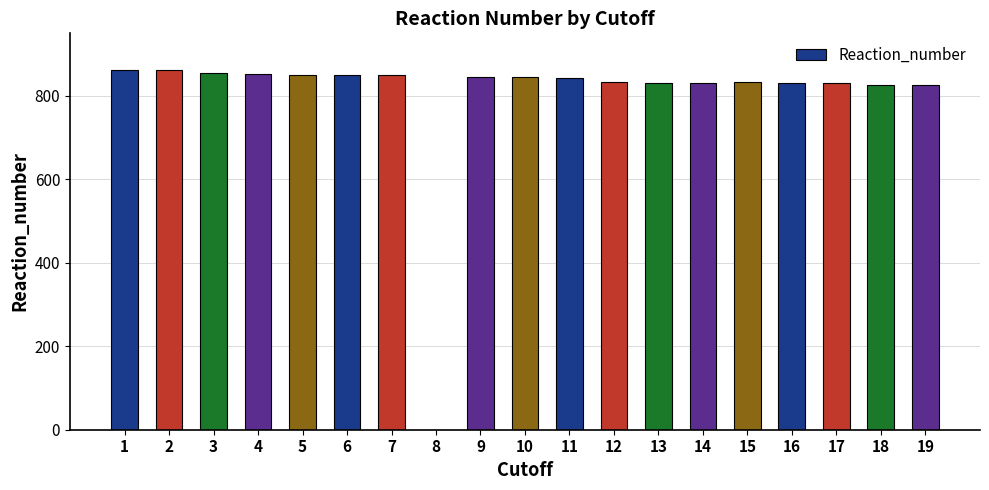

Count the number of categories in the chart.

19